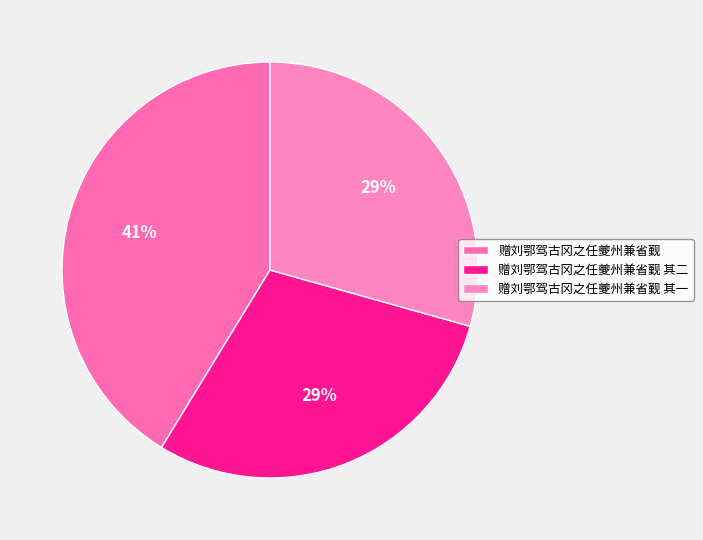

Rank the categories by value from lowest to highest.

赠刘鄂驾古冈之任夔州兼省觐 其一, 赠刘鄂驾古冈之任夔州兼省觐 其二, 赠刘鄂驾古冈之任夔州兼省觐